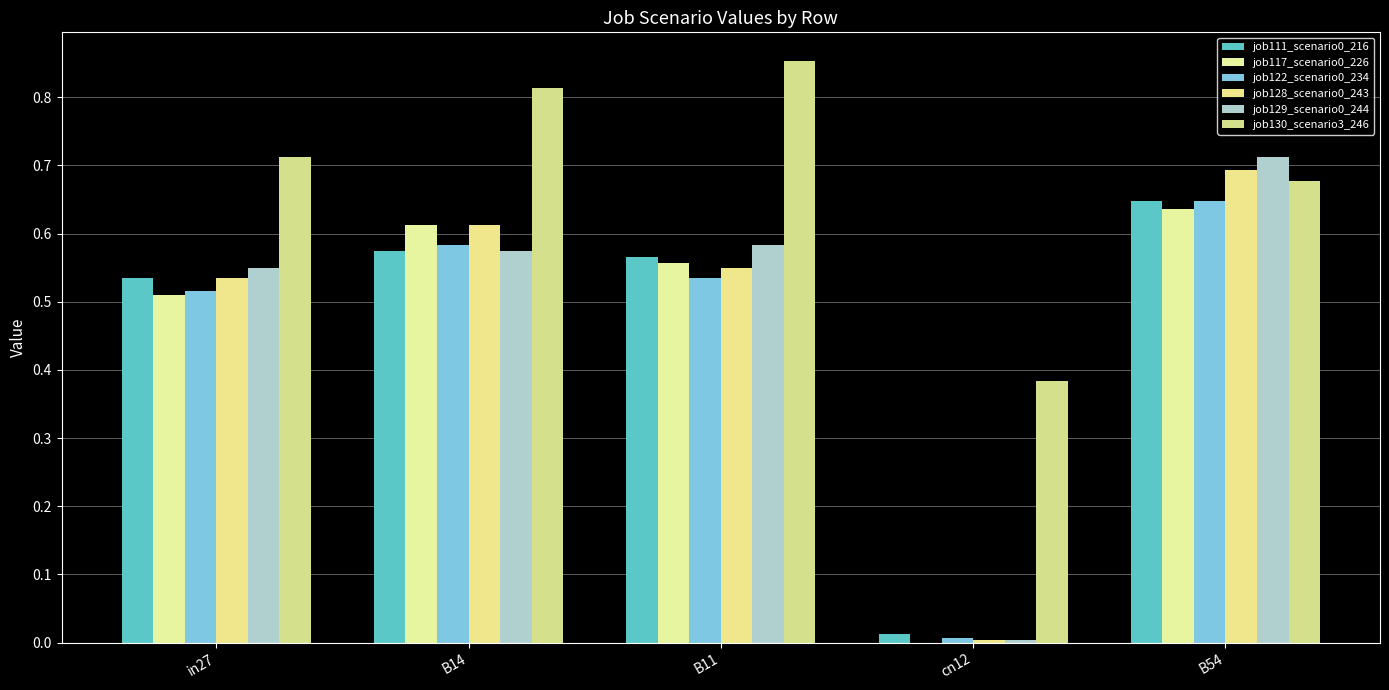

Which label corresponds to the largest value in the chart?

B11